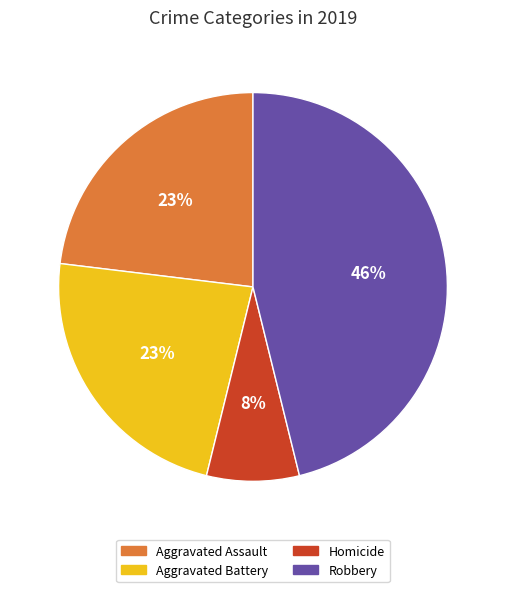

To the nearest percent, what percentage of the pie is Robbery?

46%